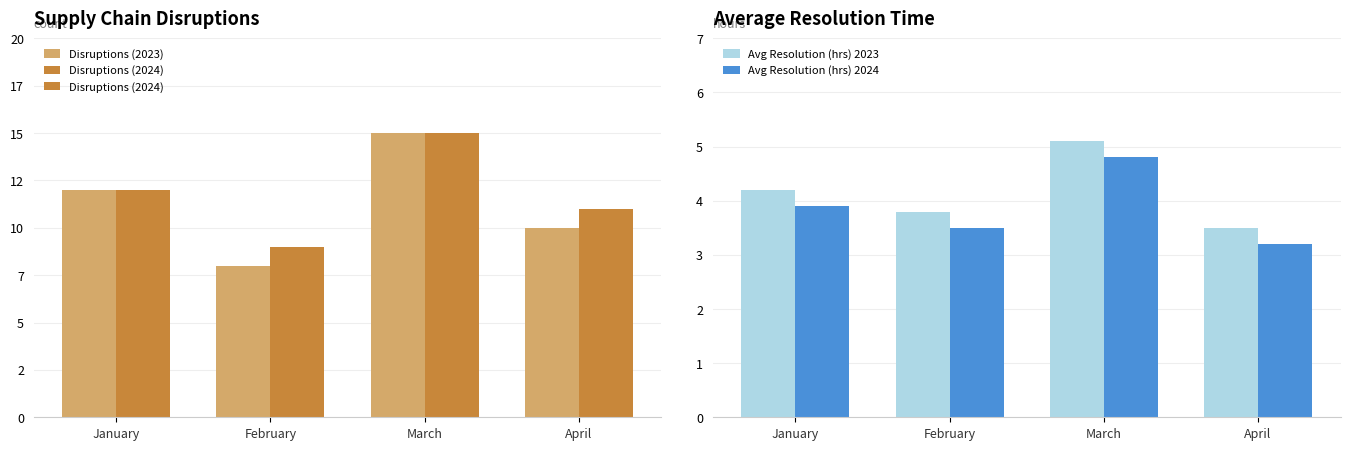

What is the value of the Disruptions (2024) bar at the 3rd from the left?

13.0